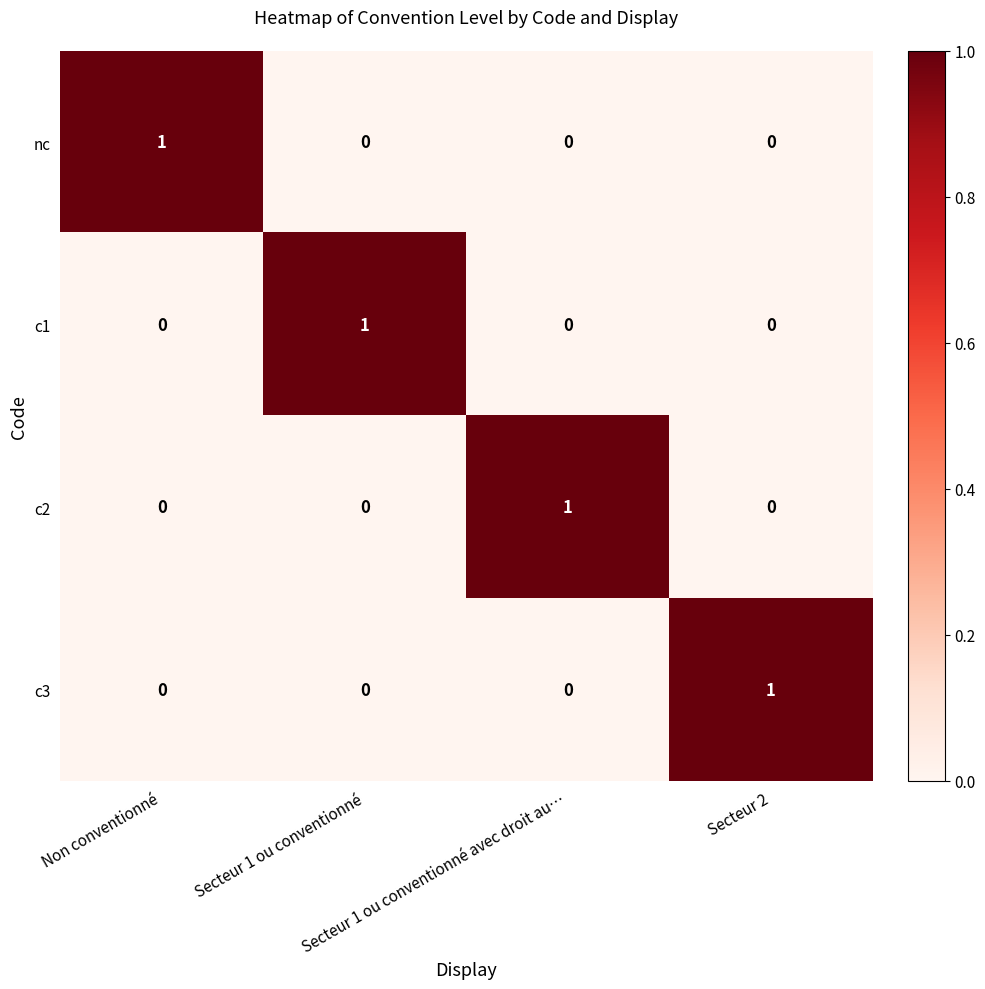

How many c3 values are between 0 and 1?

4